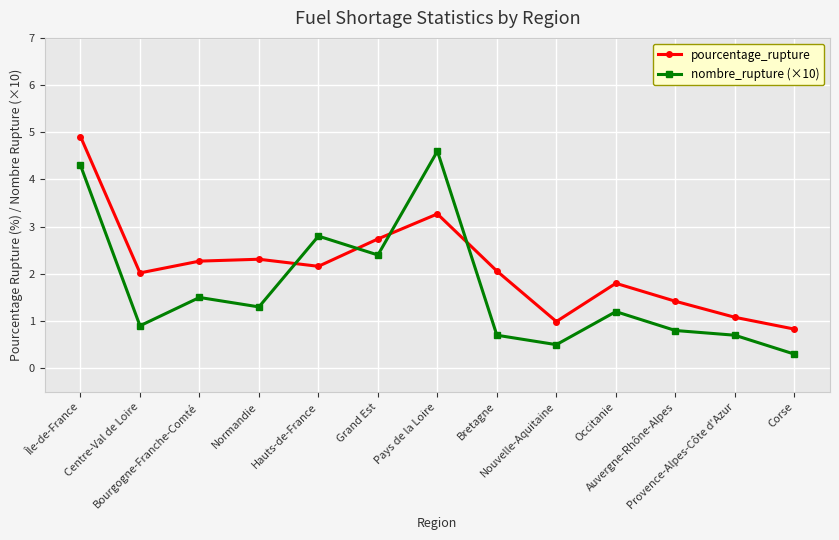

Rank the series by their maximum value, from highest to lowest.

pourcentage_rupture, nombre_rupture (×10)